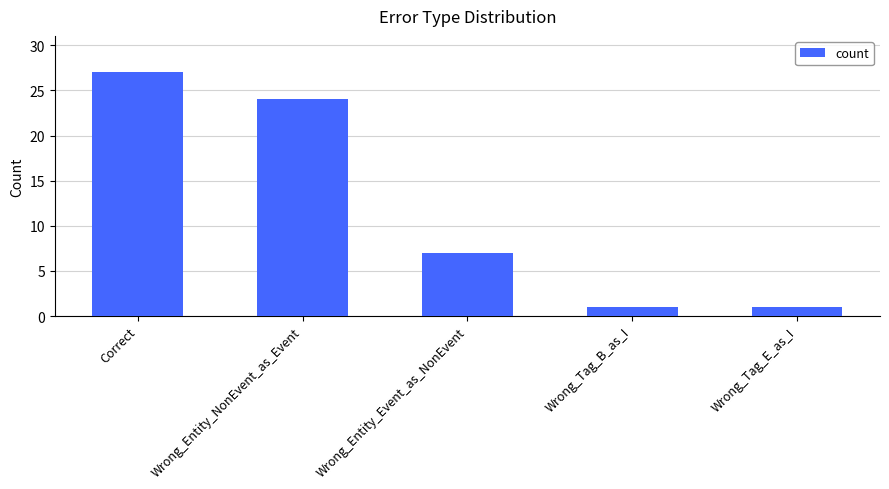

At which label does the data first exceed 7?

Correct